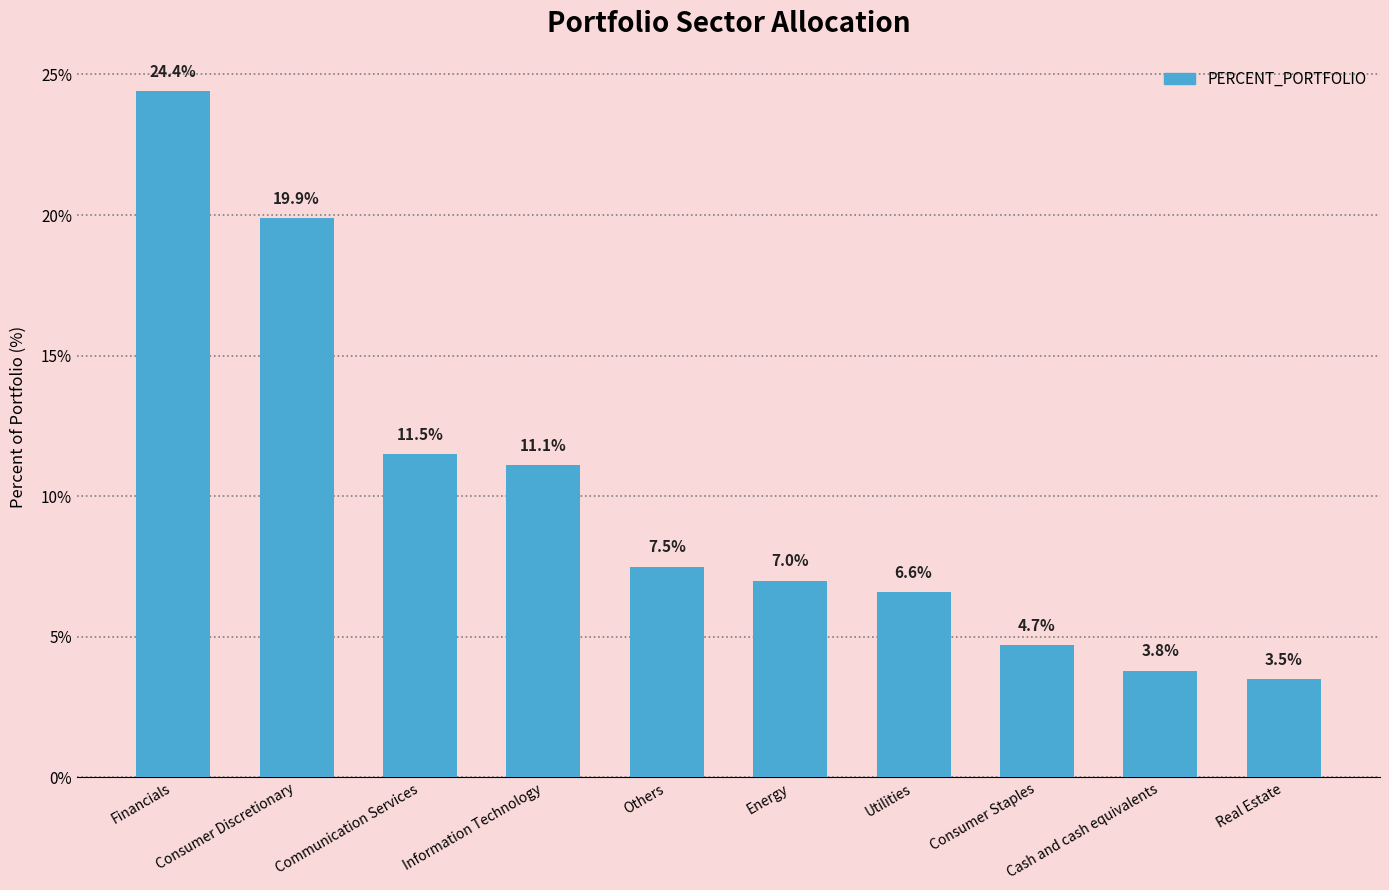

What is the label of the 5th bar from the right?

Energy